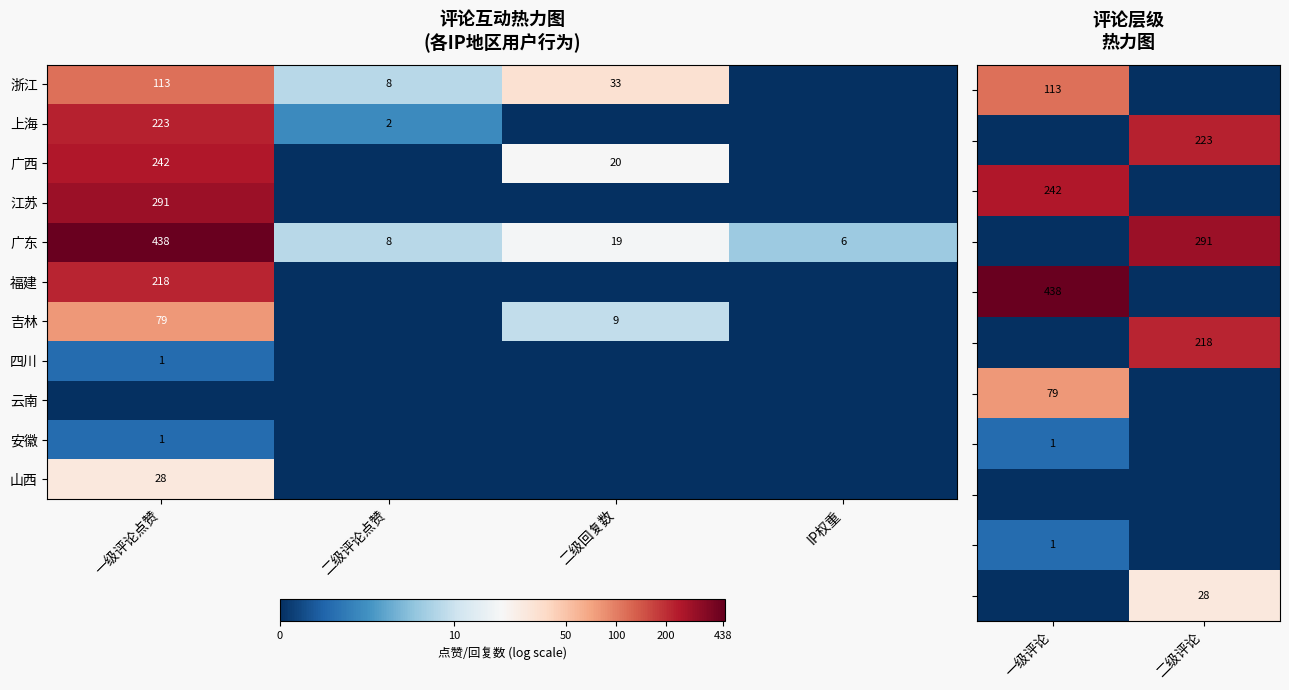

What is the highest value of the 广东 series?

438